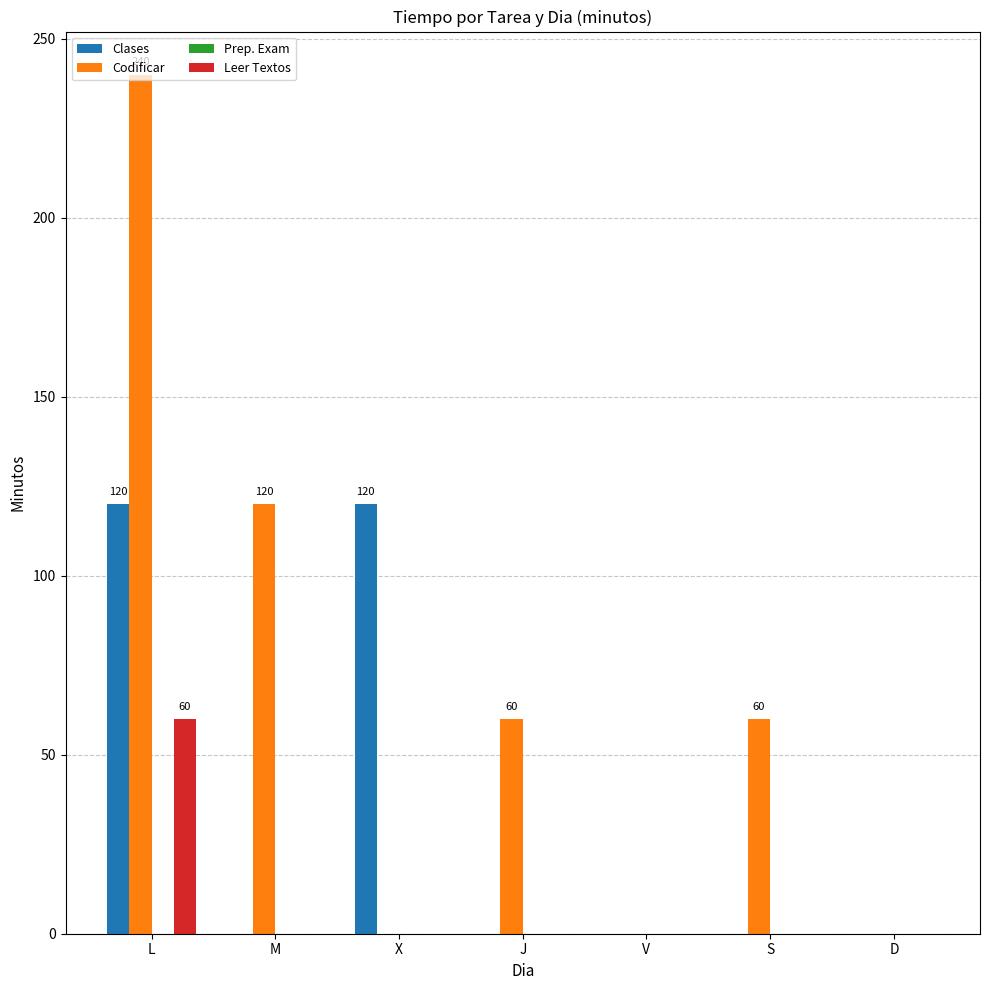

Which series changed the most between M and D?

Codificar